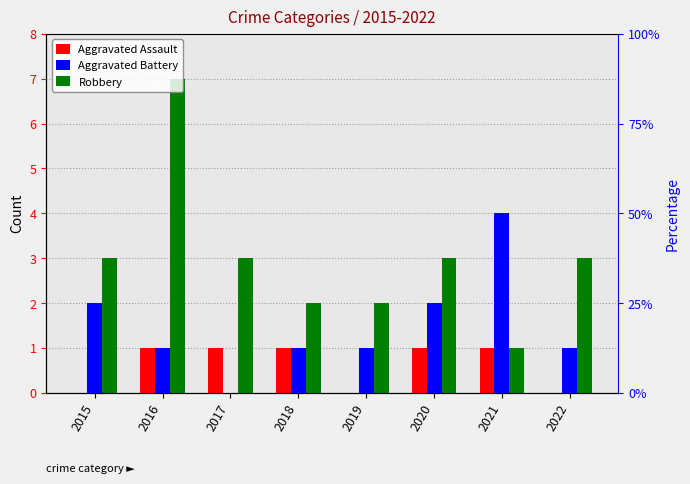

Between 2019 and 2020, which is larger?

2020